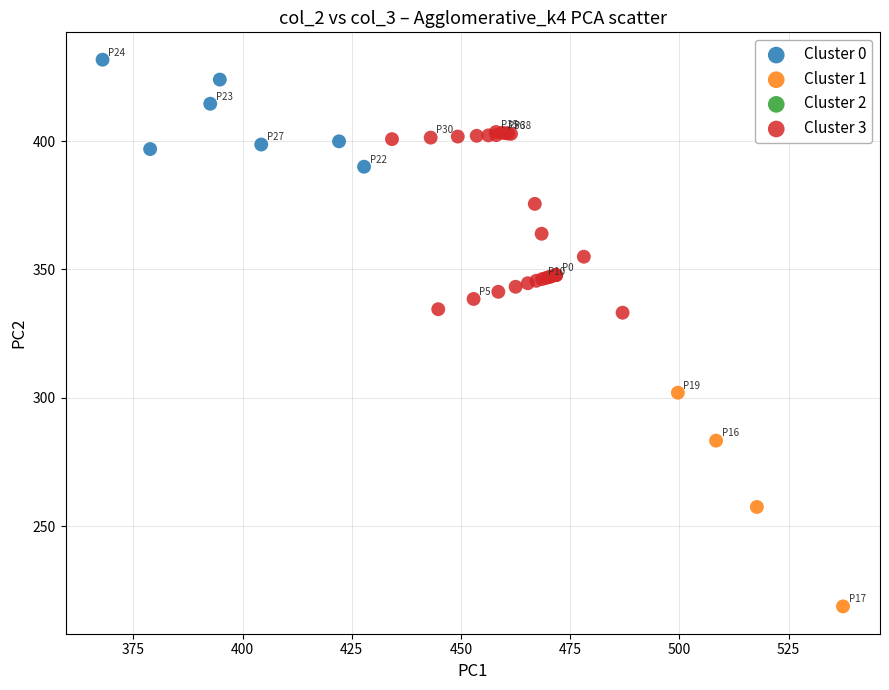

Which series contains the highest Y value?

Cluster 0